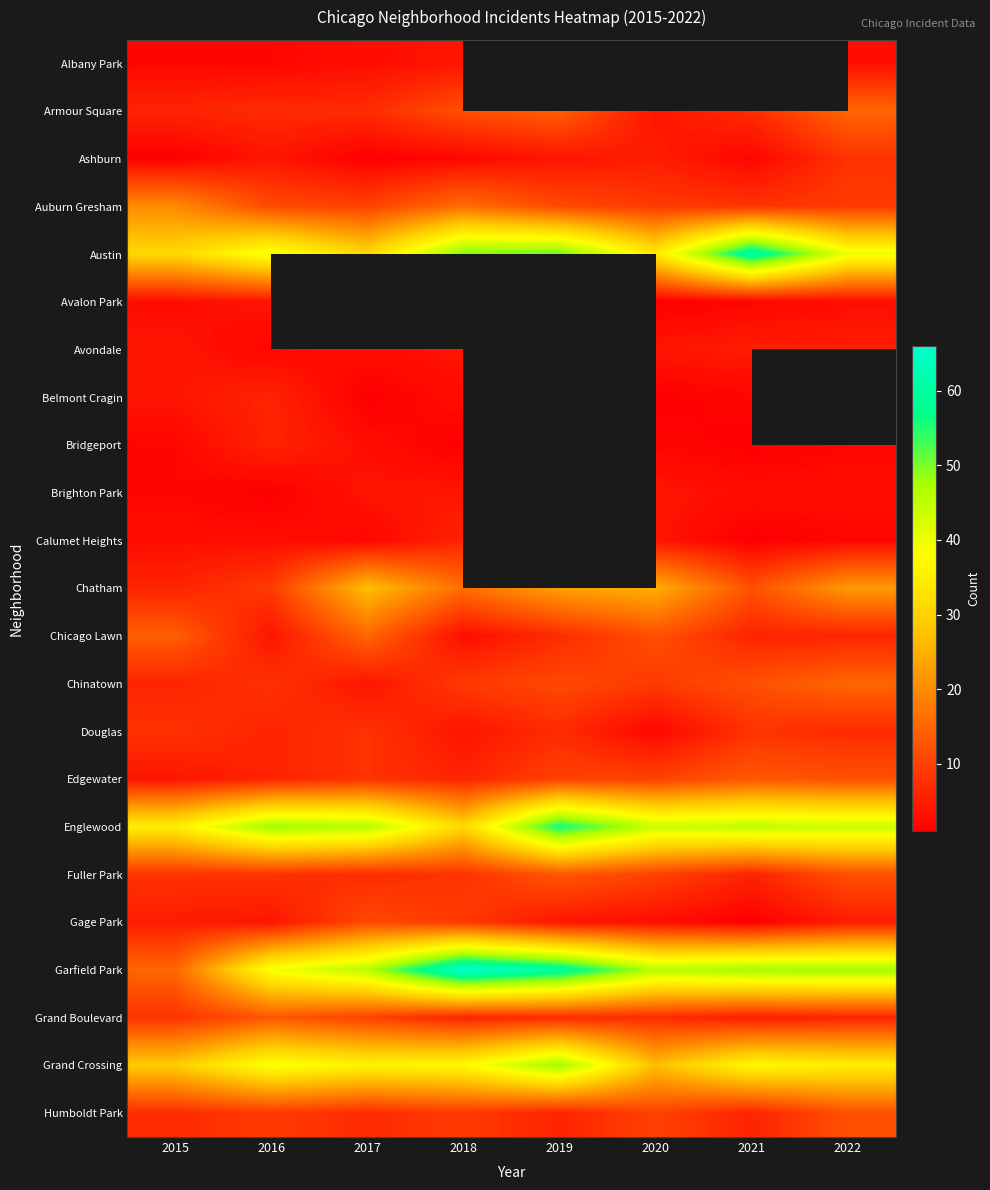

What is the average value of the Edgewater series?

8.6